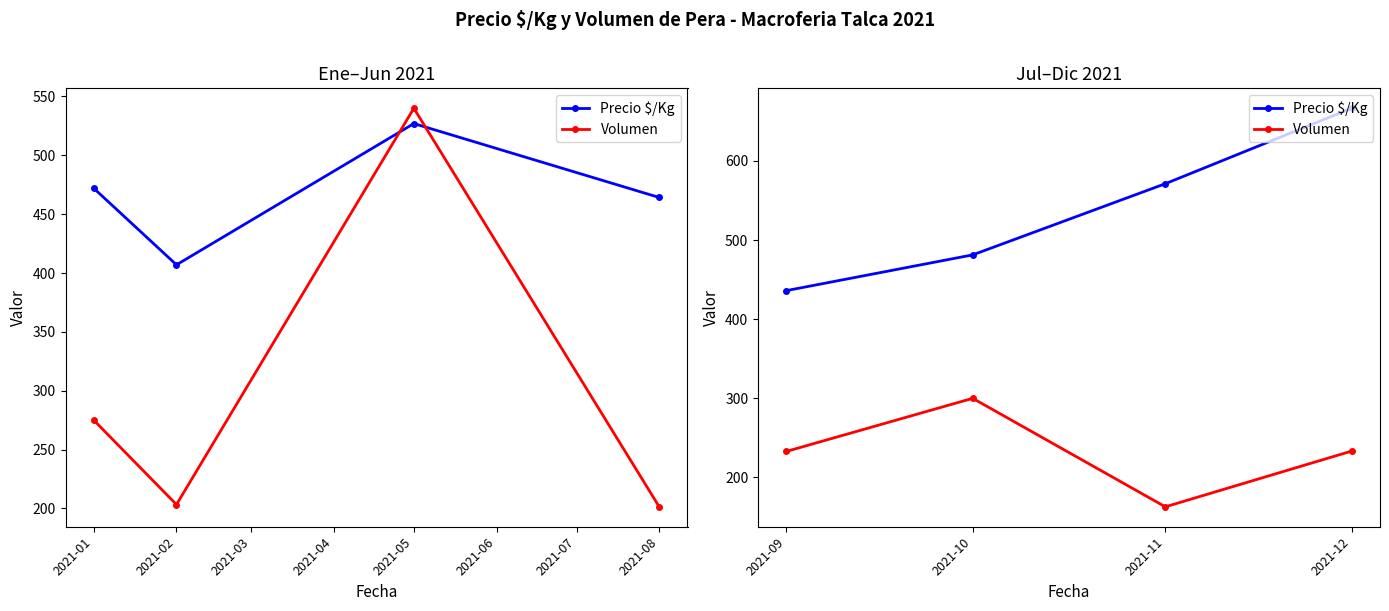

In Volumen, how many points are higher than both neighbors (excluding endpoints)?

1